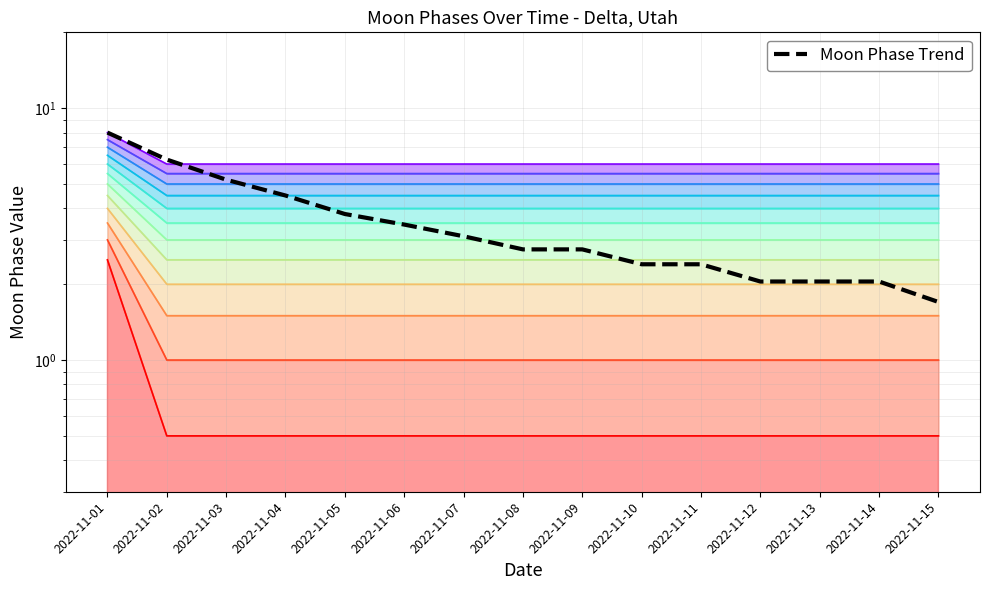

Between 2022-11-07 and 2022-11-12, which is larger?

2022-11-07